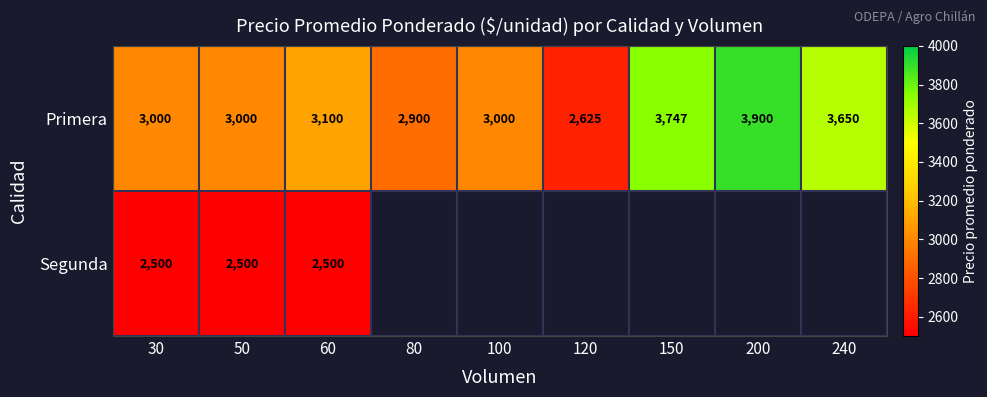

True or false: Primera has a value of 1042 at 80.

False